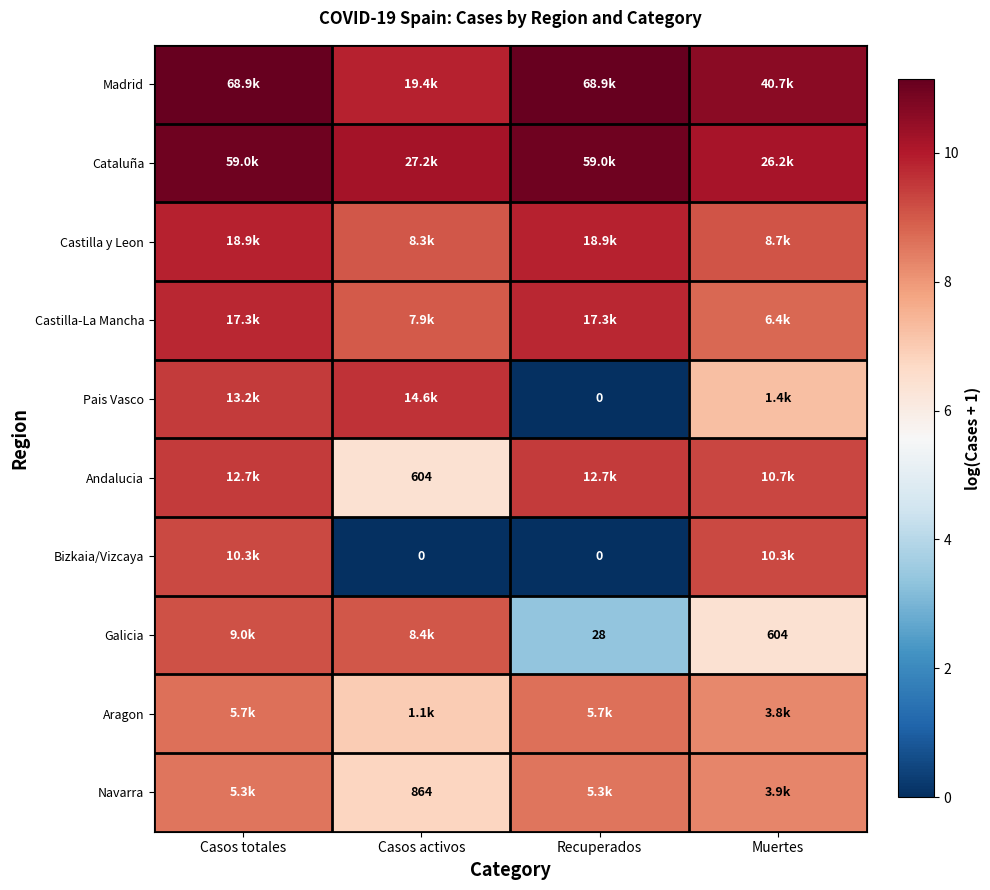

Where does the Castilla-La Mancha series first go above 9?

Casos totales